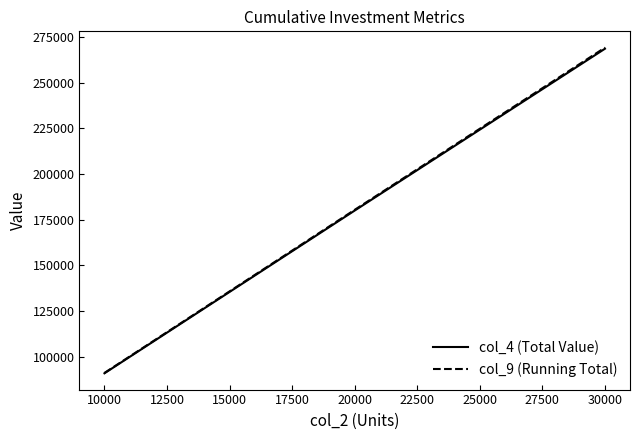

What is the minimum value shown in the chart?

91000.0